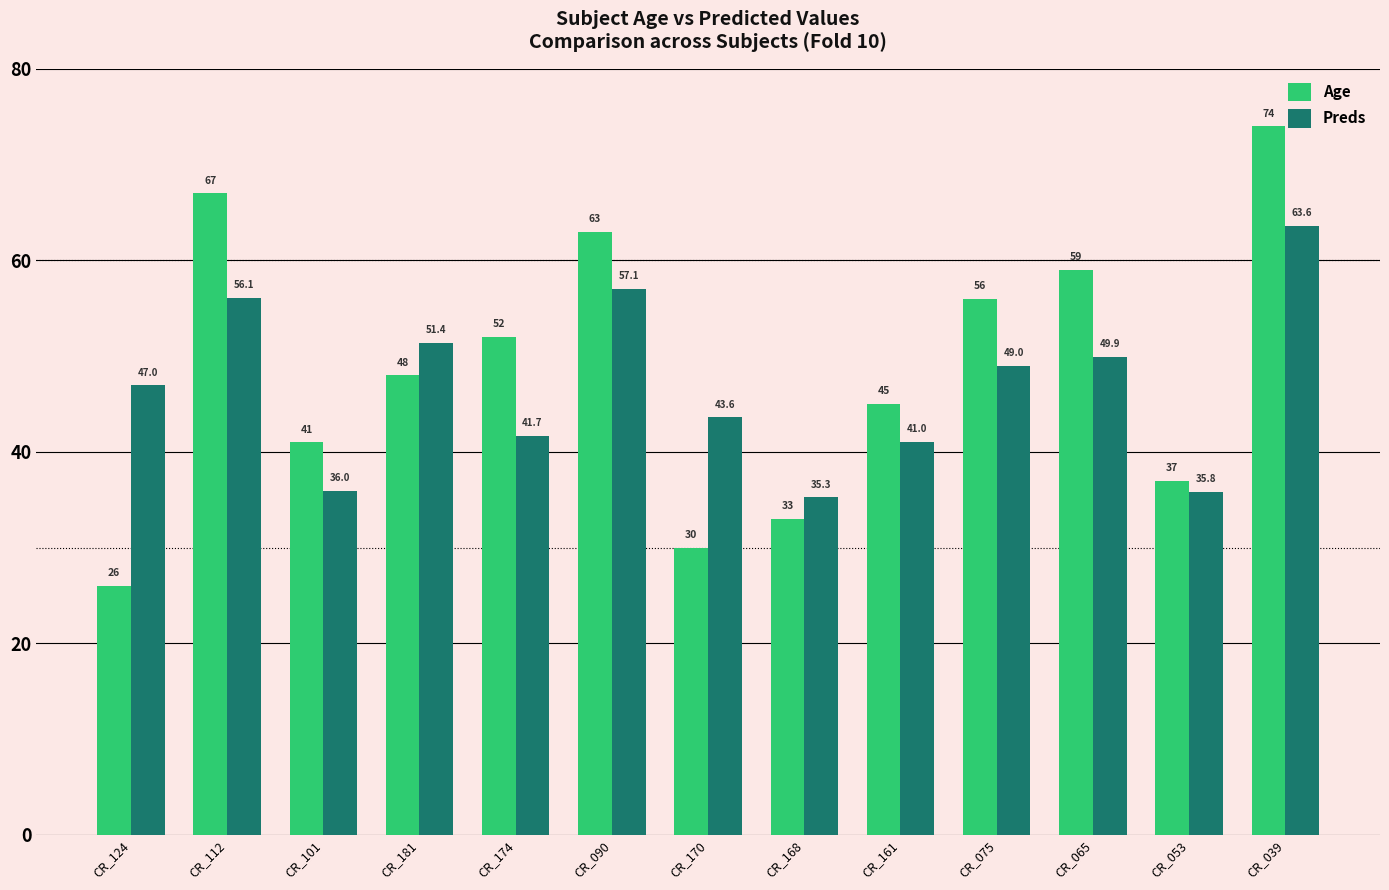

Which series has the largest total across all categories?

Age